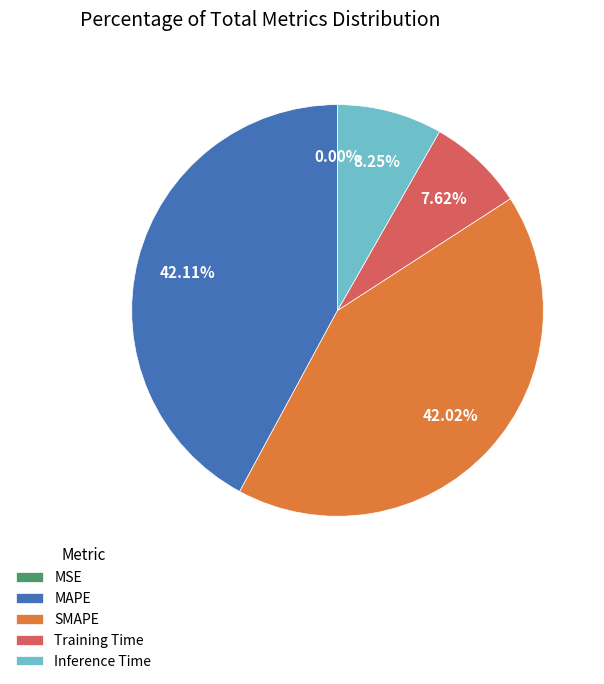

Does any single category account for the majority?

No